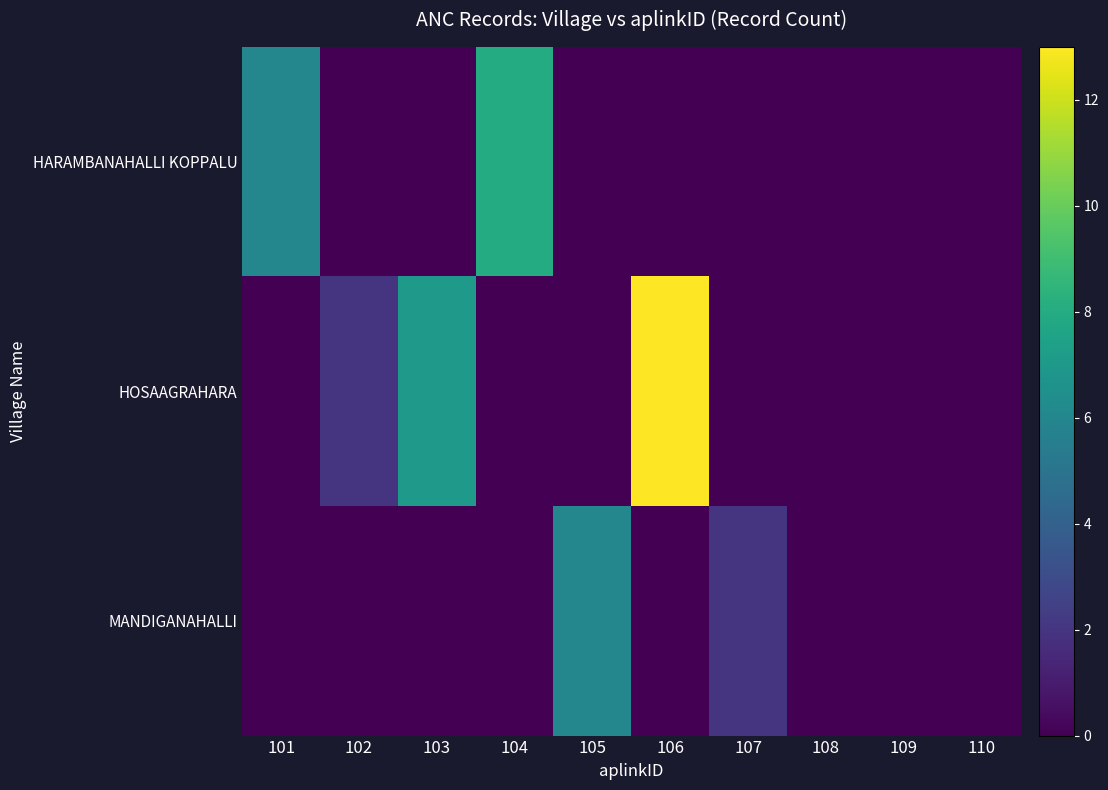

At which category is the sum across all series the highest?

106